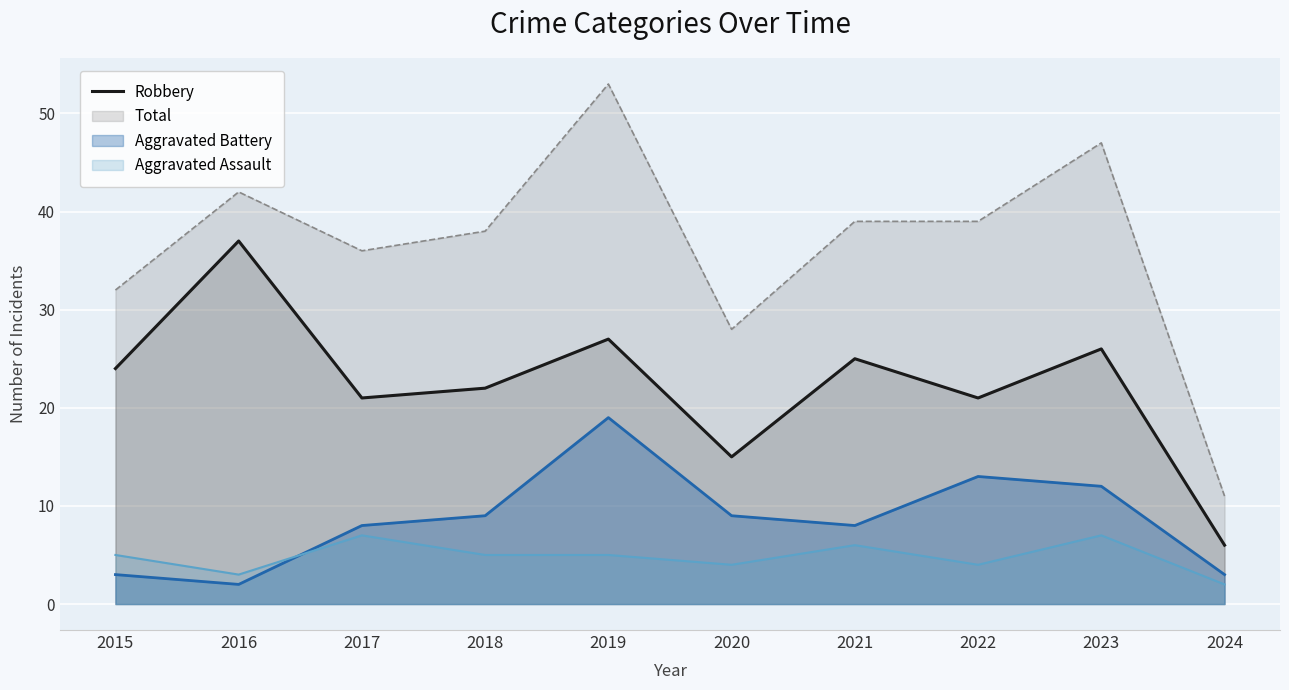

What is the difference between the values at 2017 and 2020?

6